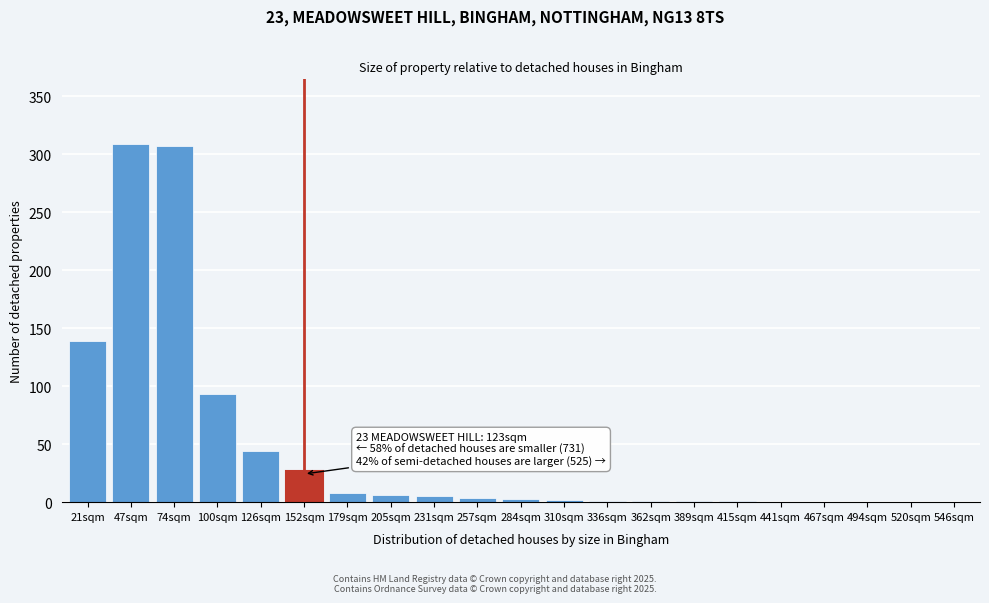

At which label is the value closest to 154?

21sqm